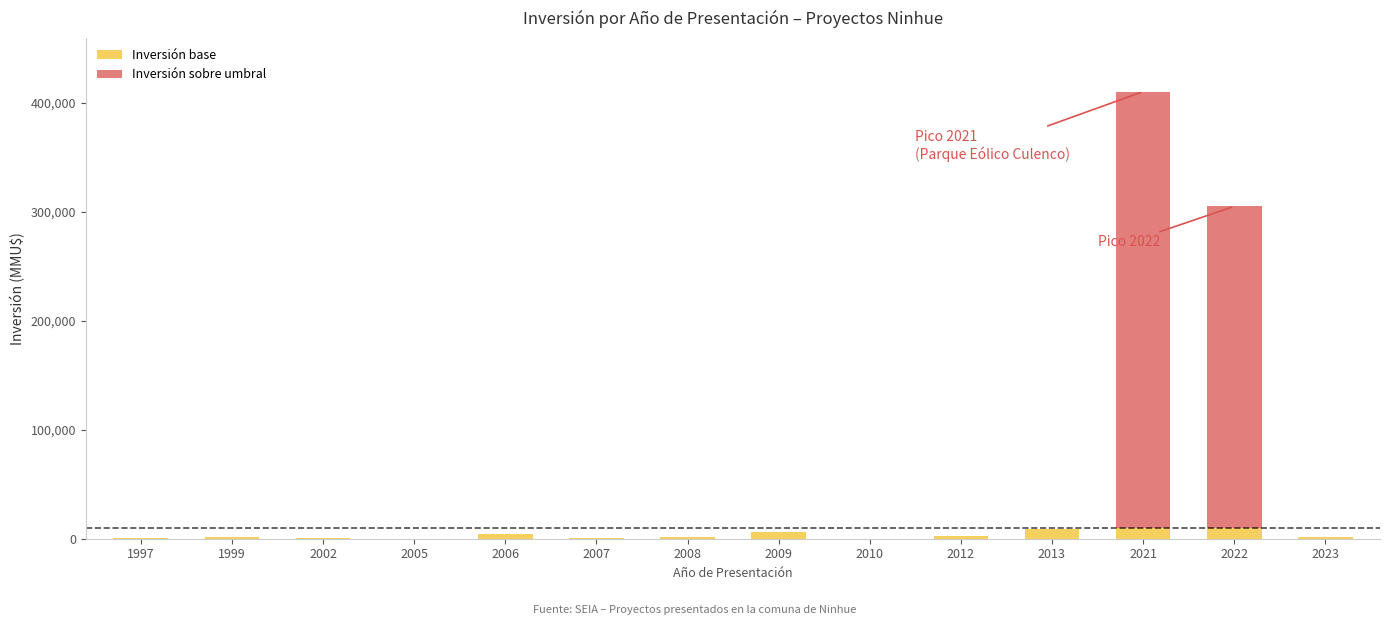

At which category is the sum across all series the highest?

2021